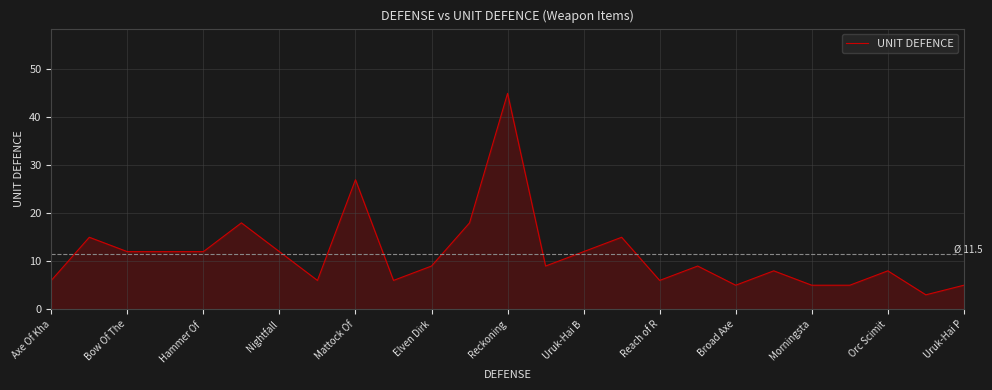

What is the difference between the maximum and minimum values?

42